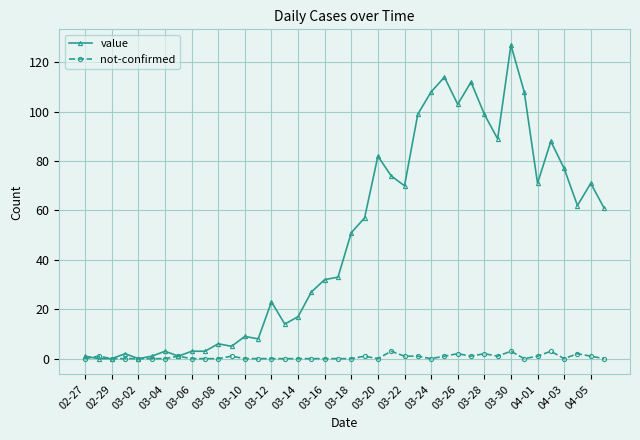

What is the maximum value for not-confirmed?

3